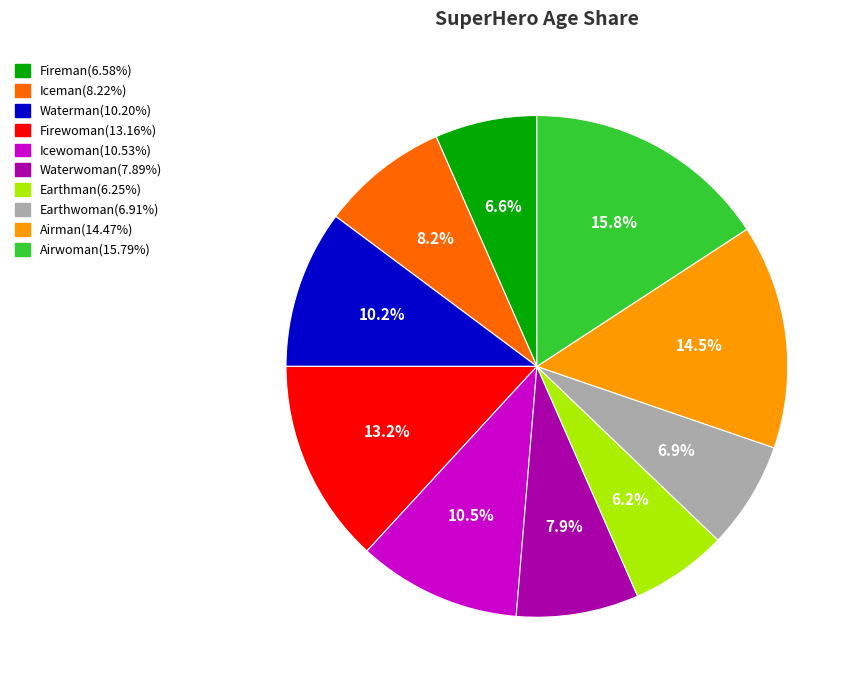

Count the number of slices in the pie.

10